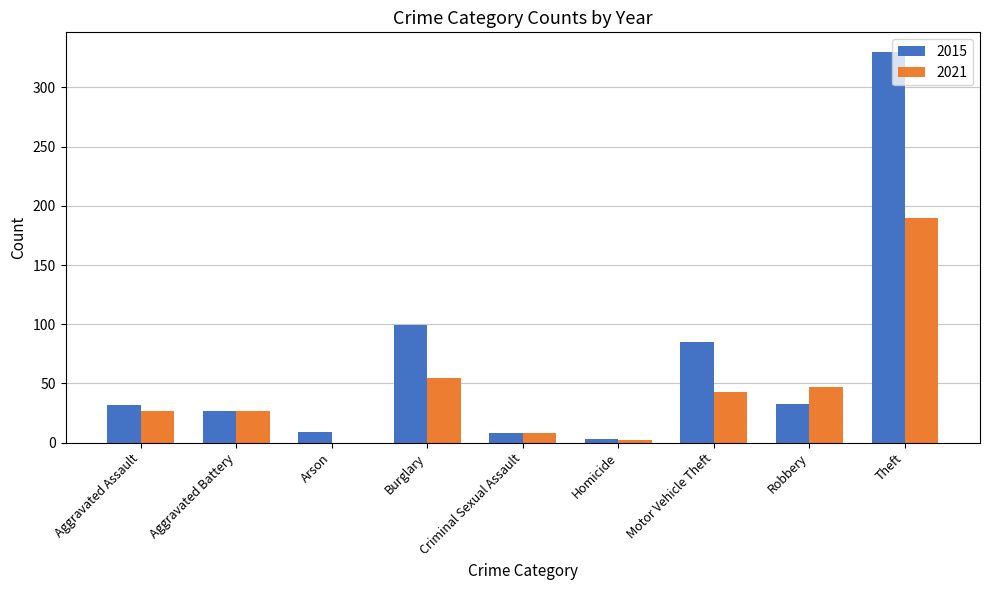

Is it true that 2021 equals 47 at Robbery?

True